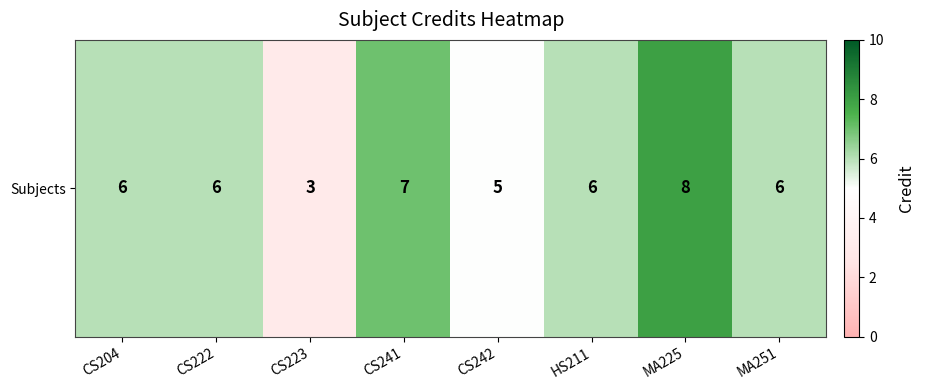

What is the change in value from CS223 to HS211?

+3